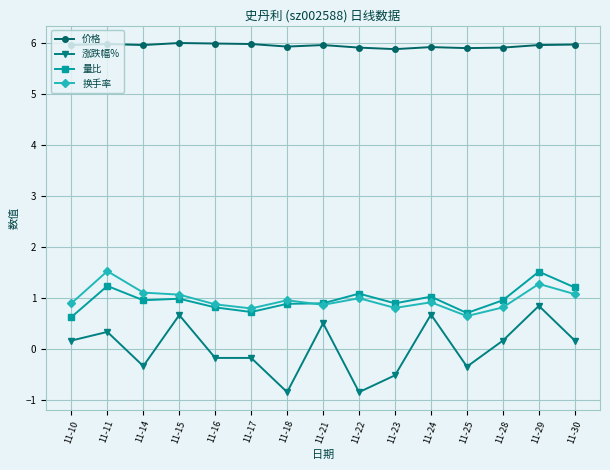

Which series has the largest range (max minus min)?

涨跌幅%